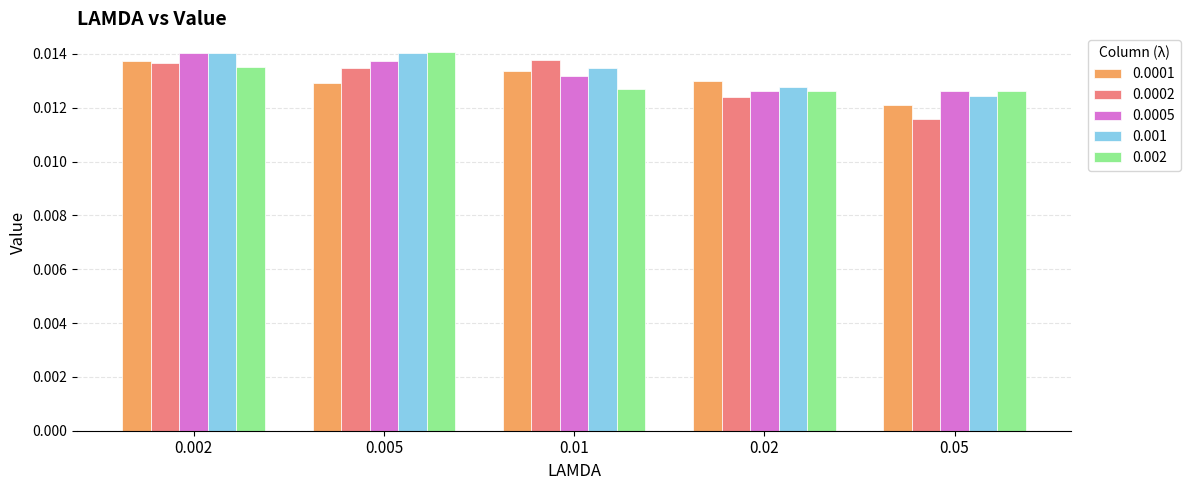

Which series has the widest spread of values?

0.0002